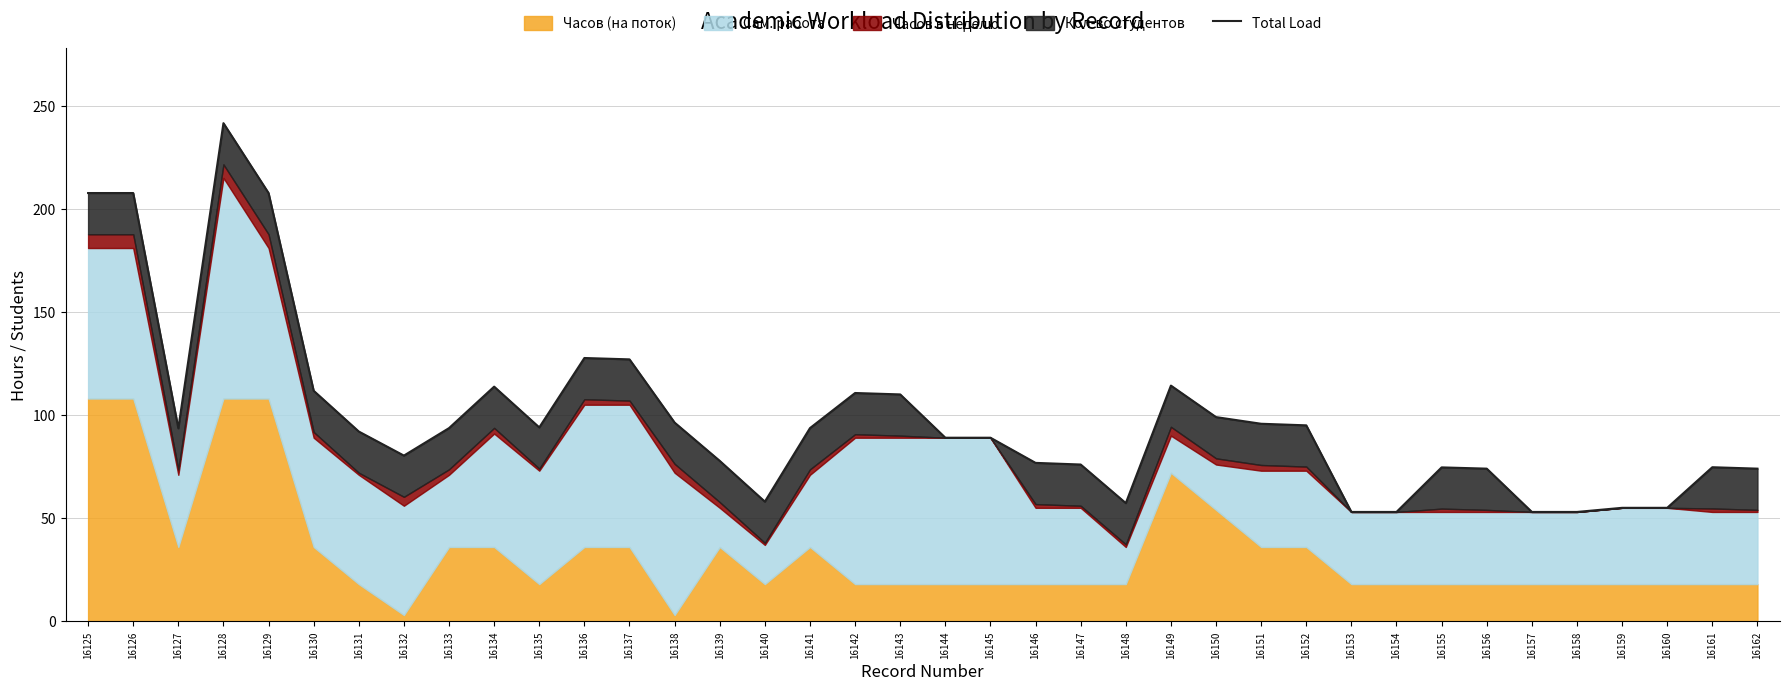

What is the smallest value displayed?

53.0